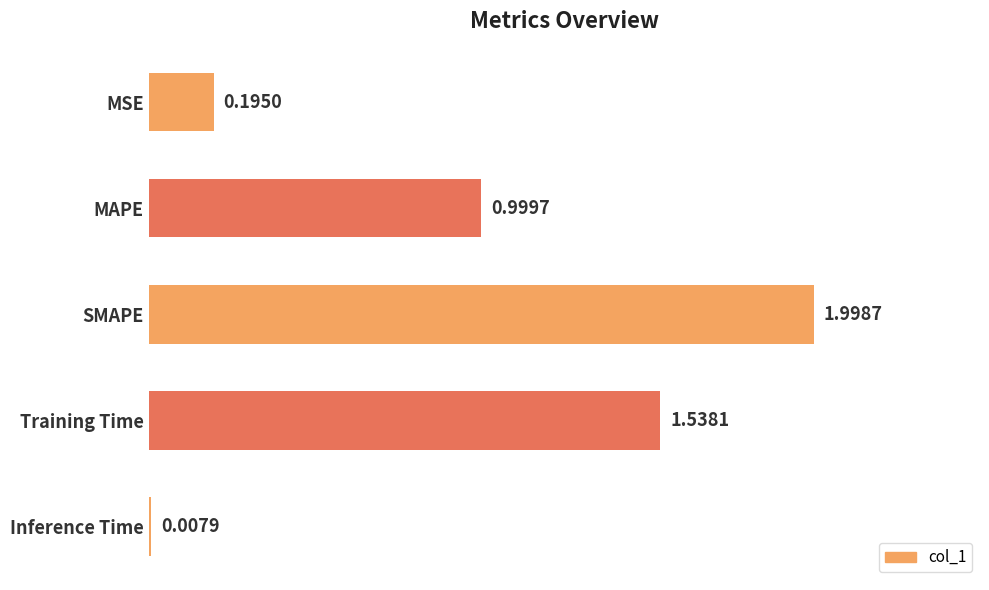

Which label corresponds to the largest value in the chart?

SMAPE